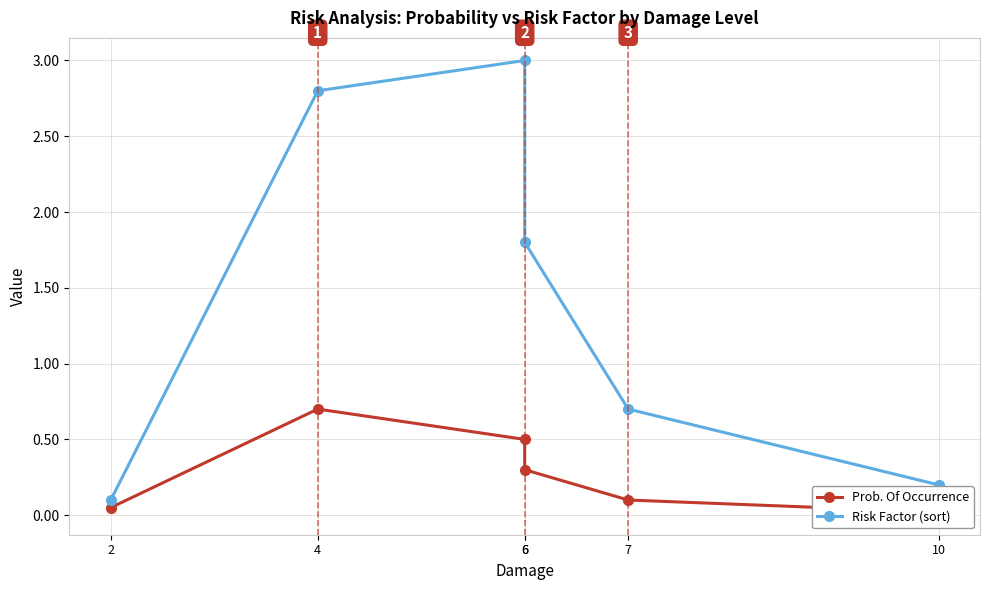

Is it true that Risk Factor (sort) equals 3.0 at 6?

True